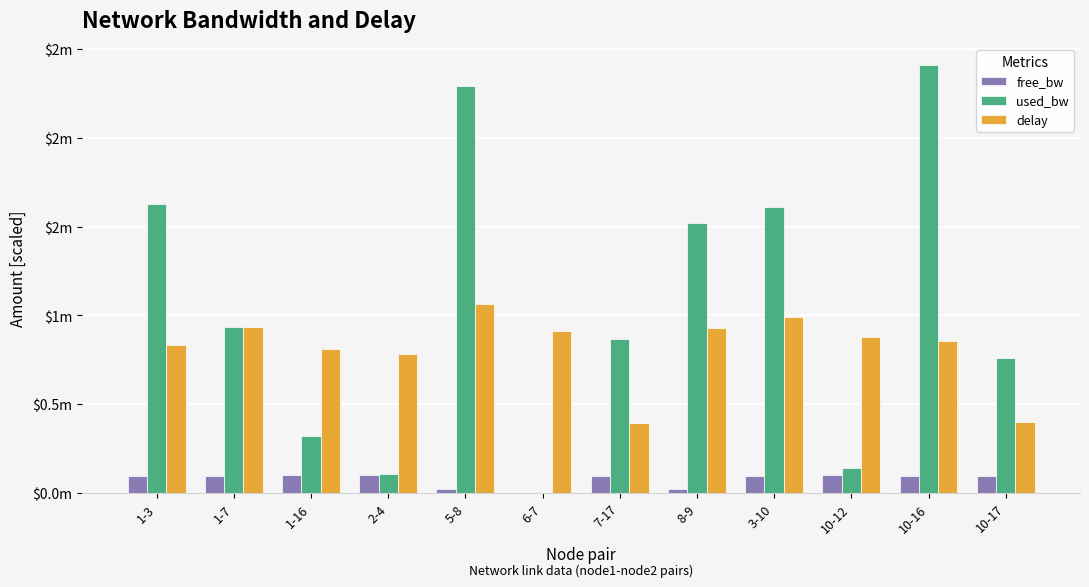

Reading left to right, extract all data points from this chart.

free_bw: 1-3=0.1	1-7=0.1	1-16=0.1	2-4=0.1	5-8=0.0	6-7=0.0	7-17=0.1	8-9=0.0	3-10=0.1	10-12=0.1	10-16=0.1	10-17=0.1
used_bw: 1-3=1.6	1-7=0.9	1-16=0.3	2-4=0.1	5-8=2.3	6-7=0.0	7-17=0.9	8-9=1.5	3-10=1.6	10-12=0.1	10-16=2.4	10-17=0.8
delay: 1-3=0.8	1-7=0.9	1-16=0.8	2-4=0.8	5-8=1.1	6-7=0.9	7-17=0.4	8-9=0.9	3-10=1.0	10-12=0.9	10-16=0.9	10-17=0.4